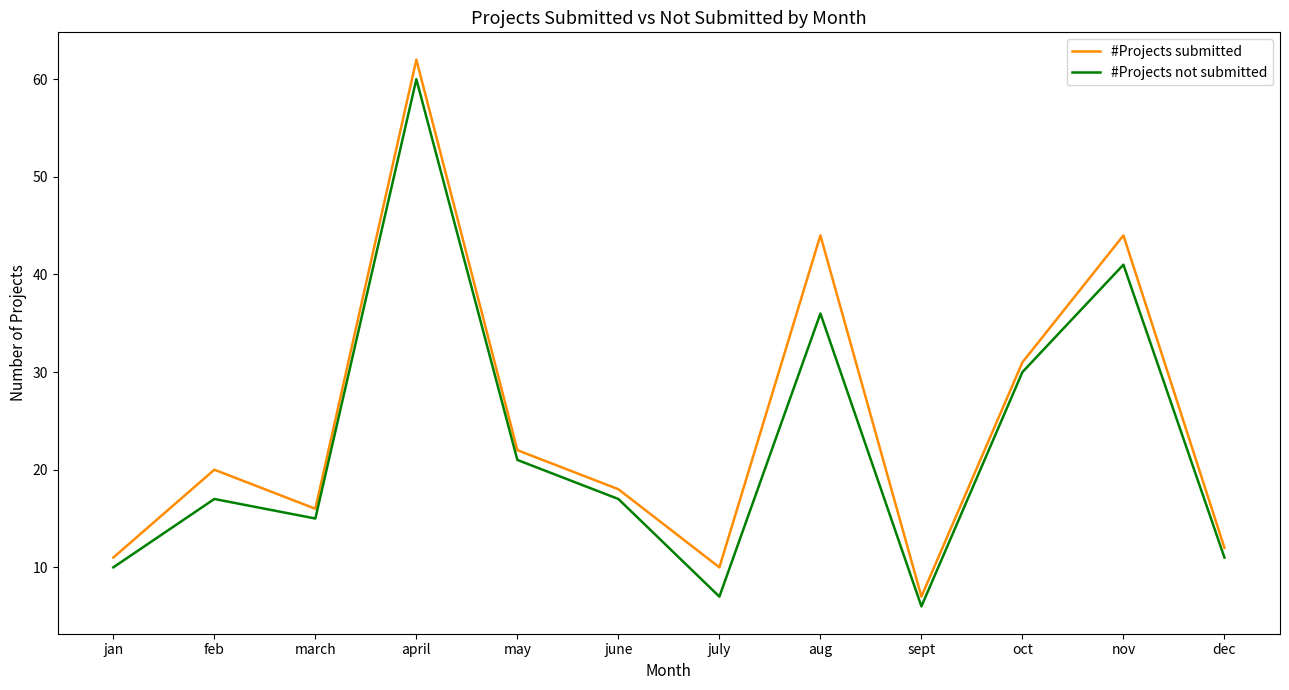

The #Projects submitted series shows 44 at aug. True or false?

True